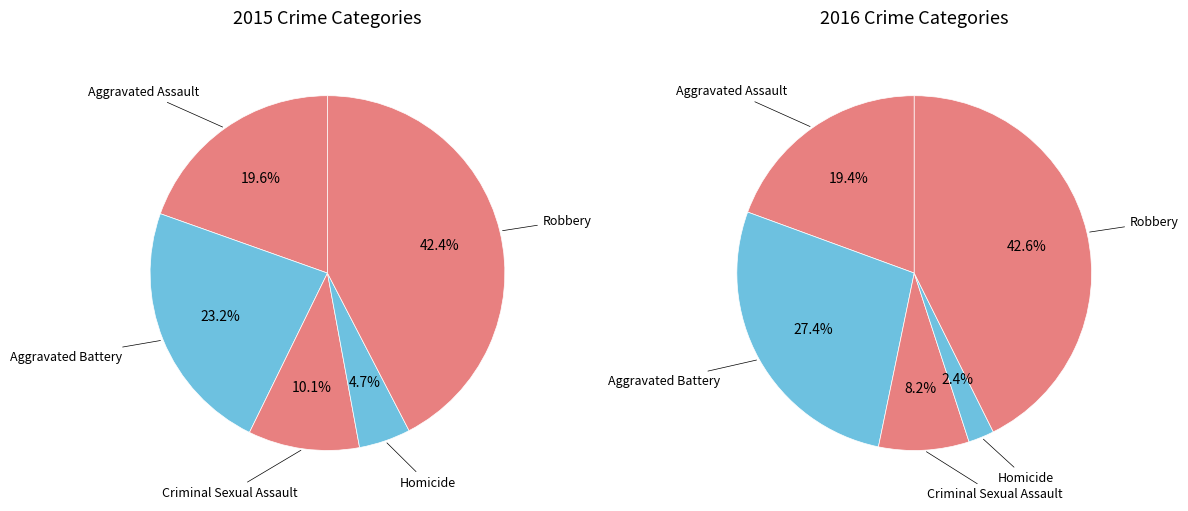

The Aggravated Assault slice represents 20% of the pie. True or false?

True